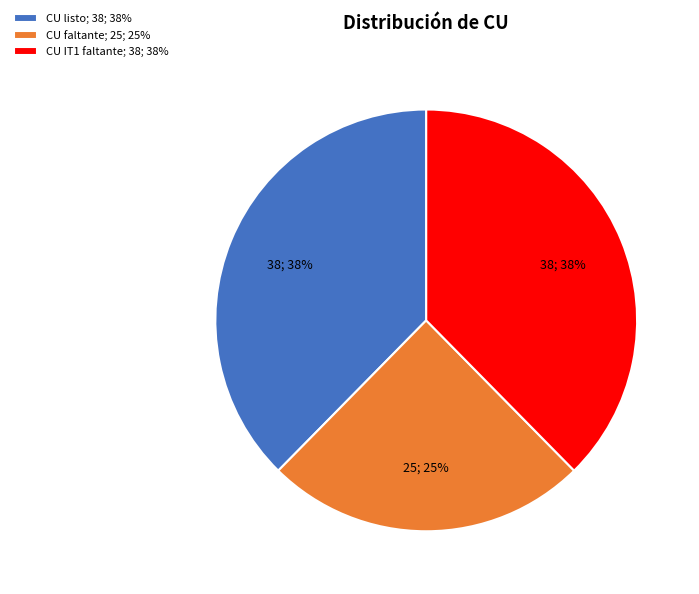

To the nearest percent, what is the difference between the largest and smallest slice percentages?

13%